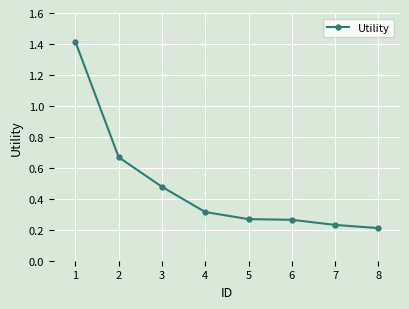

Where is the data nearest to the value 0?

8